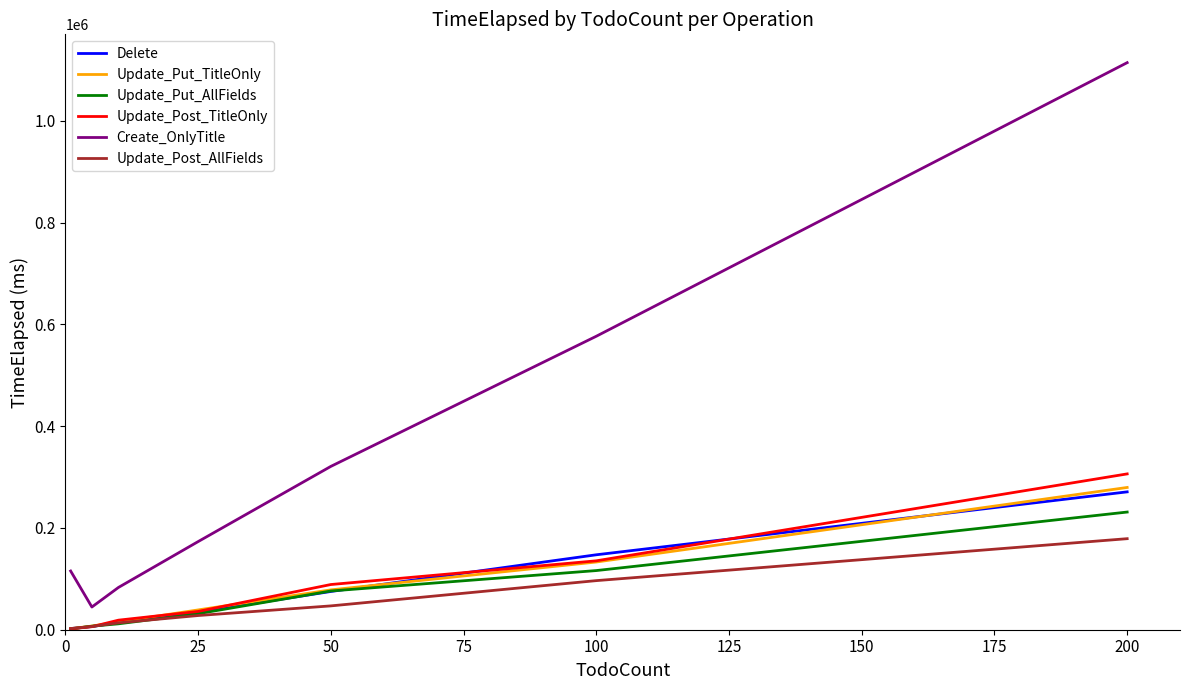

True or false: Update_Post_AllFields has more than 2 points higher than both neighbors.

False